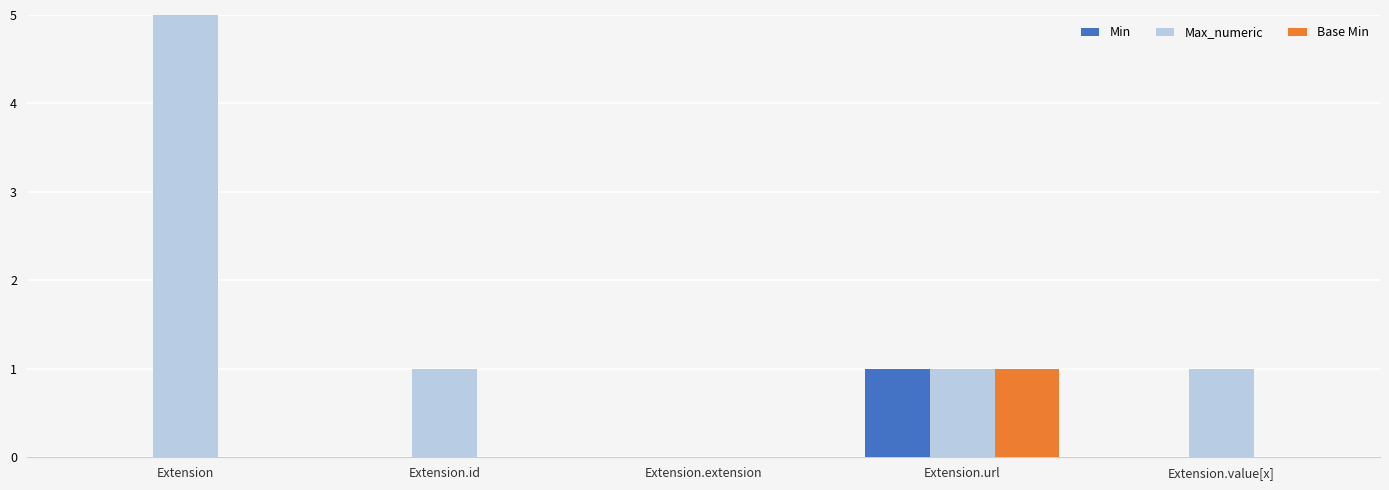

What is the maximum value for Base Min?

1